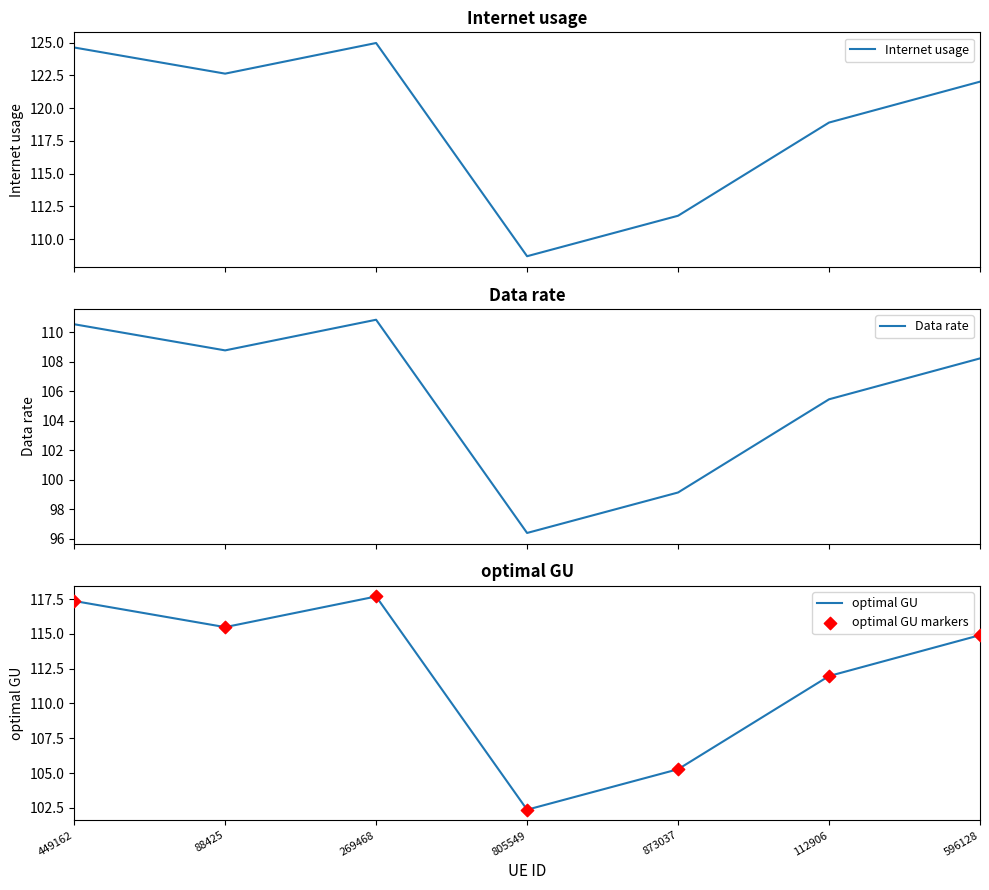

Is the value of Internet usage at 805549 greater than the value of Data rate at 112906?

Yes